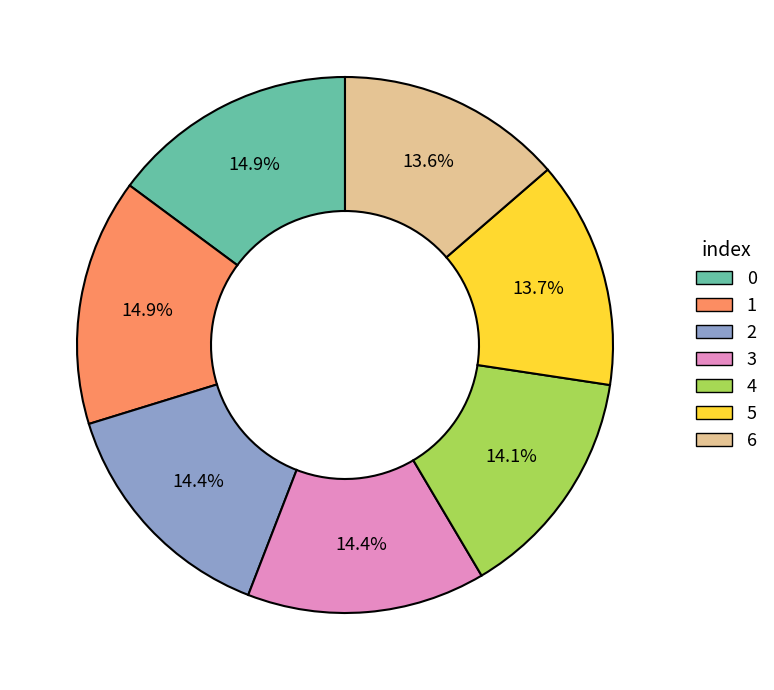

Approximately how many times larger is the value at 5 compared to 1?

0.9